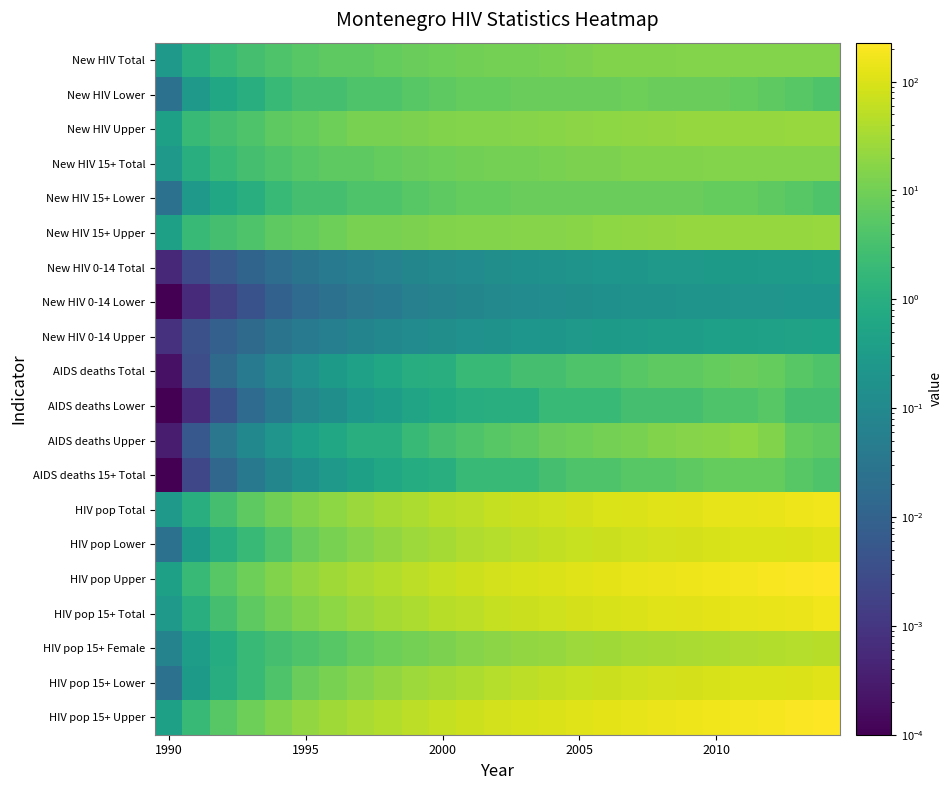

Count the number of data series in this chart.

20